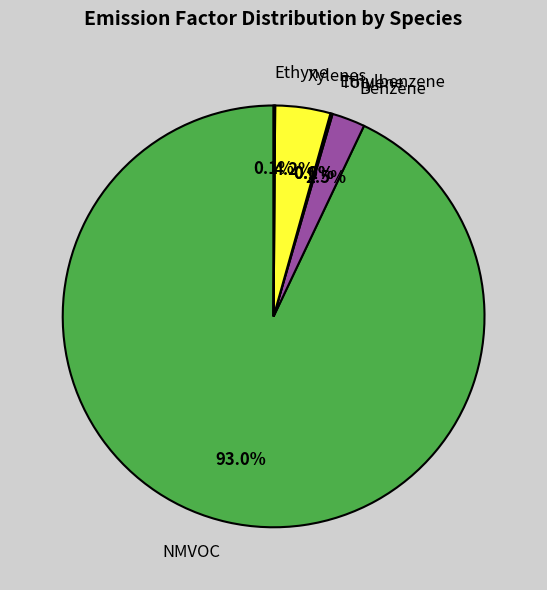

The Xylenes slice represents 4% of the pie. True or false?

True